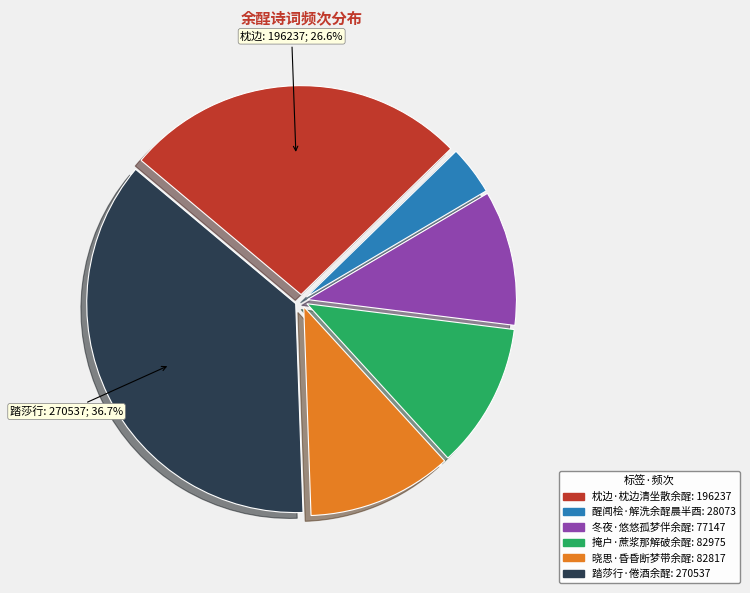

Do 枕边·枕边清坐散余酲 and 醒闻桧·解洗余酲晨半酉 together represent more than half of the pie?

No